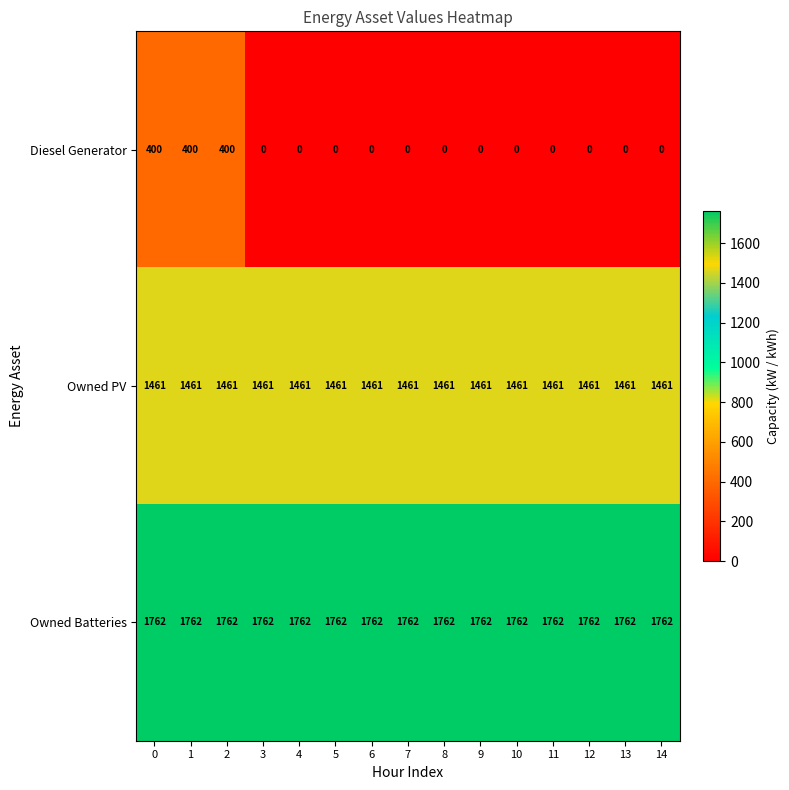

Which series has the largest total across all categories?

Owned Batteries